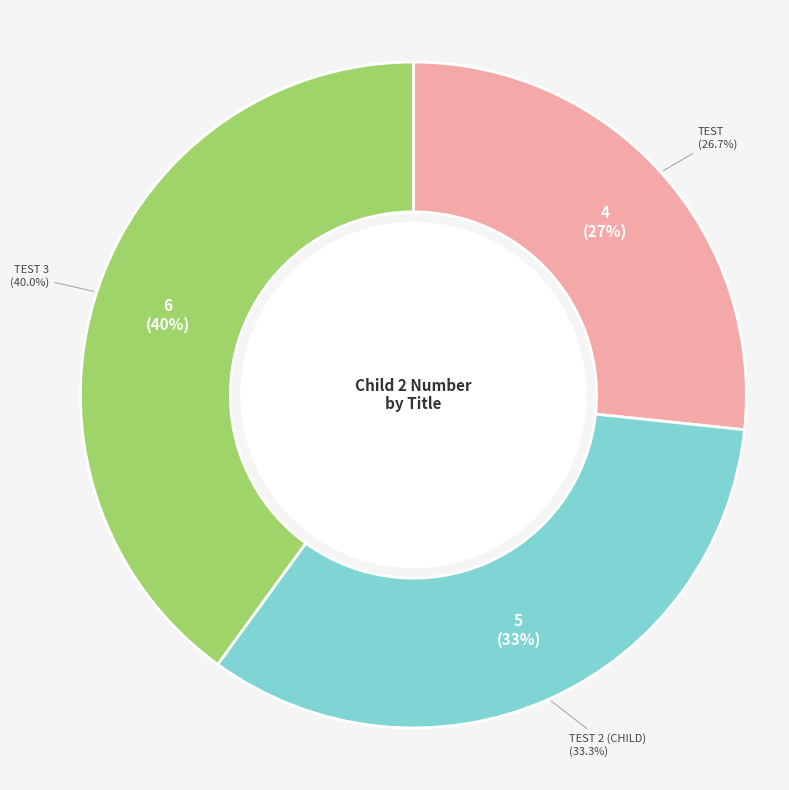

Which slice is the smallest?

Test